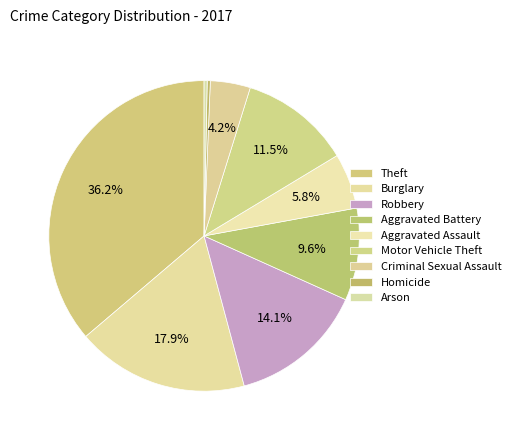

How many slices are in this pie chart?

9